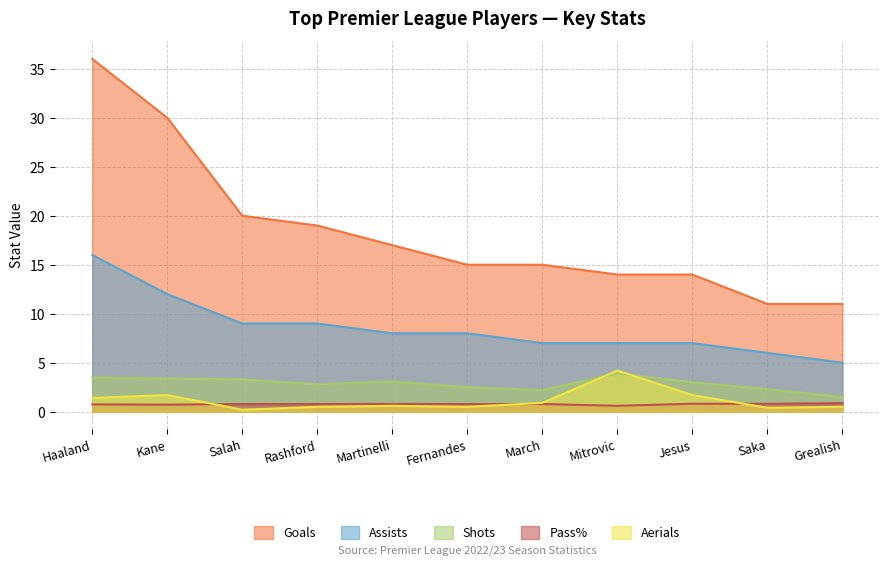

Rank the categories by Aerials value from lowest to highest.

Salah, Saka, Rashford, Fernandes, Grealish, Martinelli, March, Haaland, Kane, Jesus, Mitrovic